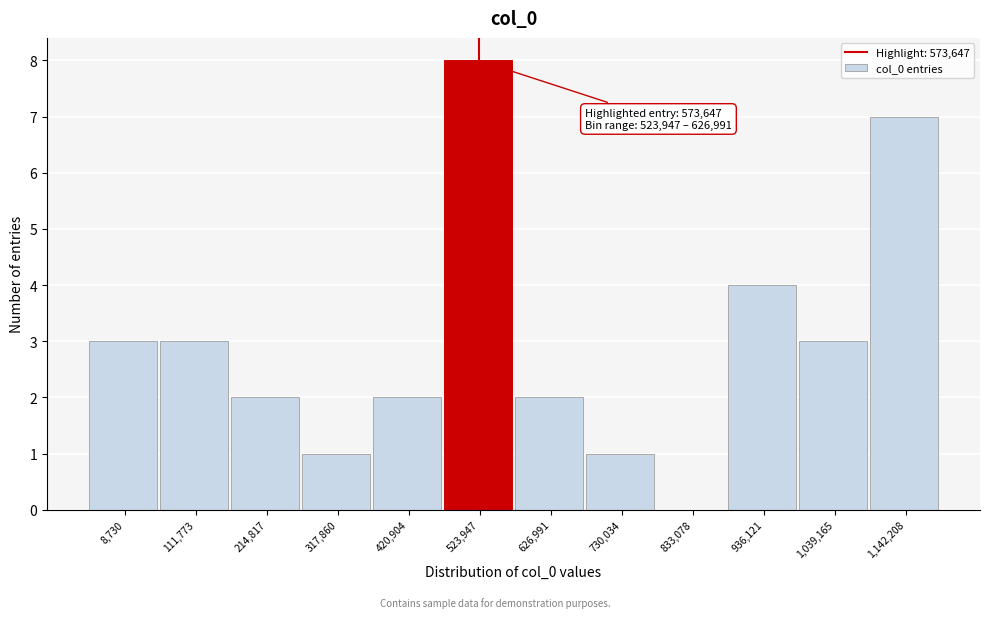

Reading right to left, what are all the values shown in this chart?

1,142,208=7	1,039,165=3	936,121=4	833,078=0	730,034=1	626,991=2	523,947=8	420,904=2	317,860=1	214,817=2	111,773=3	8,730=3